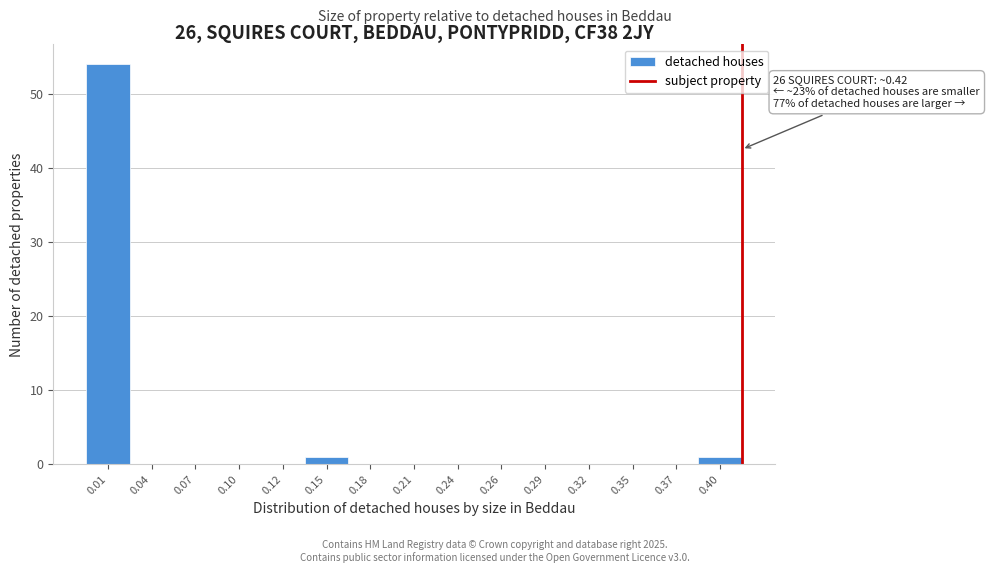

Reading right to left, list all the values displayed in this chart.

0.40=1	0.37=0	0.35=0	0.32=0	0.29=0	0.26=0	0.24=0	0.21=0	0.18=0	0.15=1	0.12=0	0.10=0	0.07=0	0.04=0	0.01=54